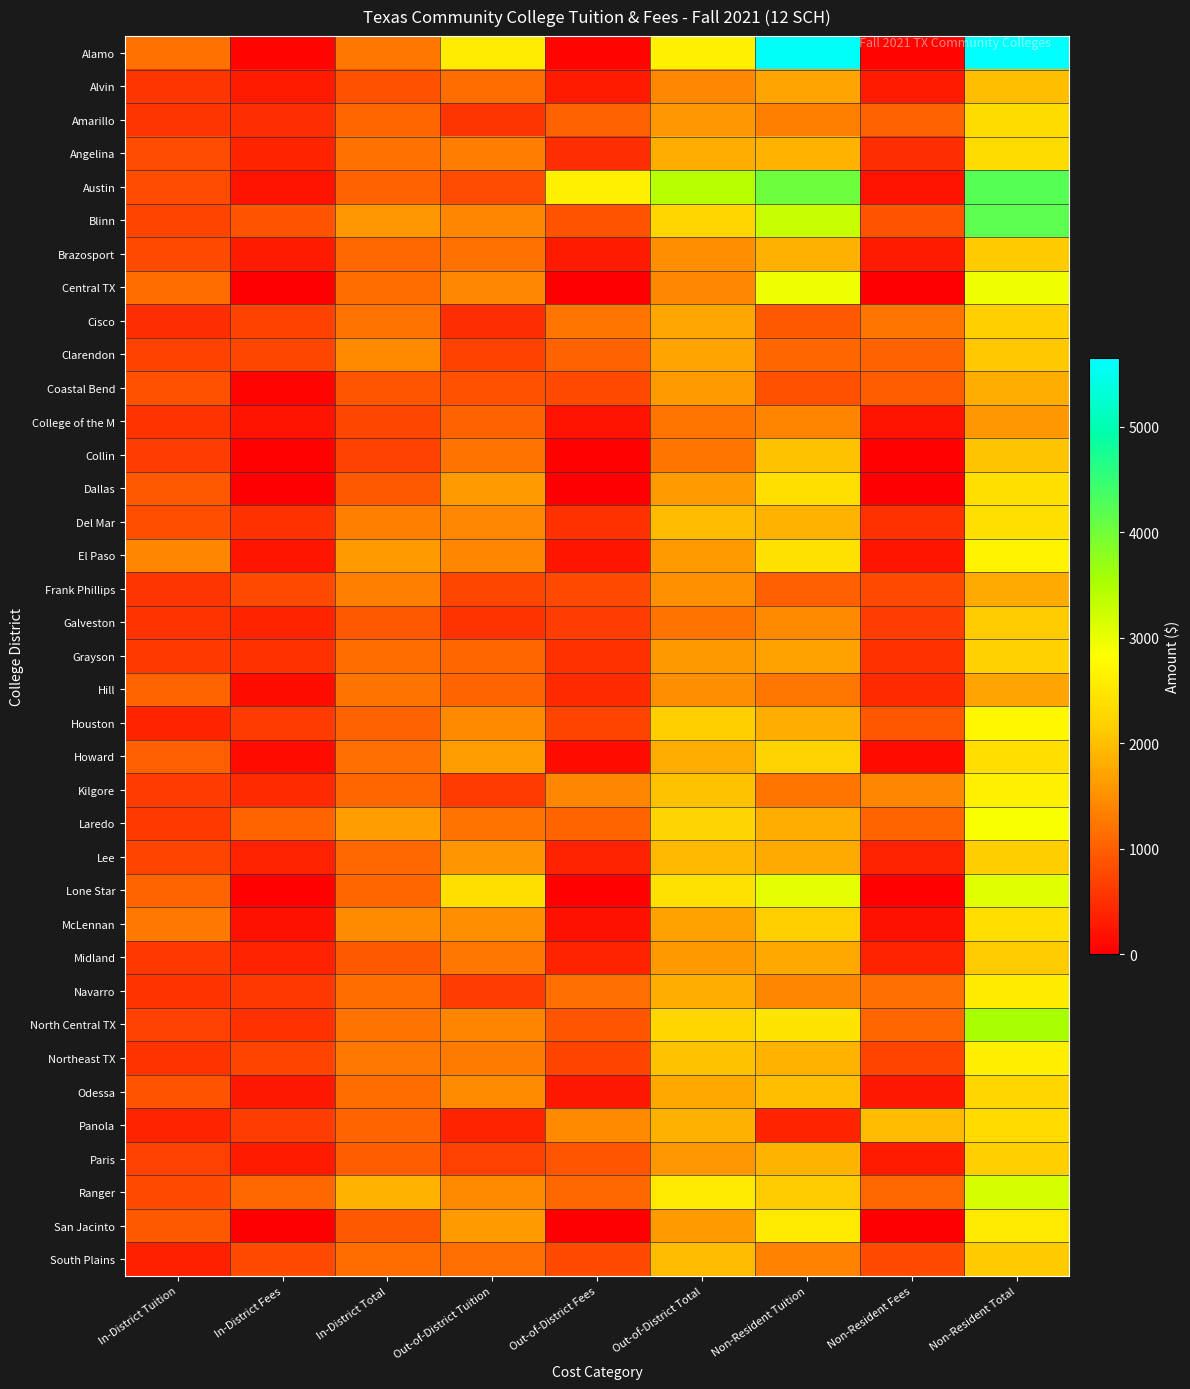

Which category has the highest value across all series?

Non-Resident Total